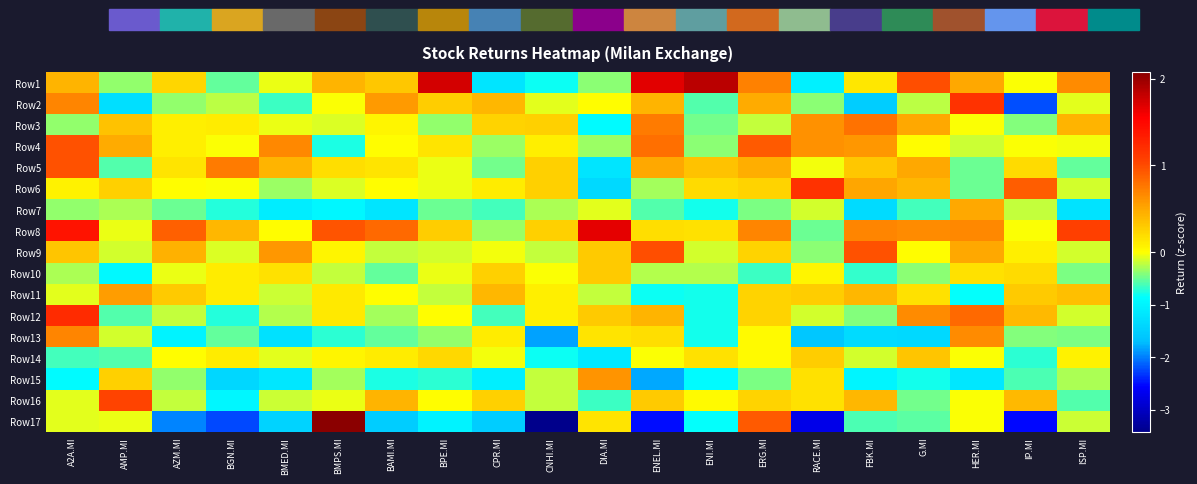

At G.MI, list the series in order from smallest to largest.

Row13, Row15, Row7, Row17, Row16, Row10, Row2, Row4, Row9, Row11, Row14, Row6, Row5, Row3, Row12, Row8, Row1